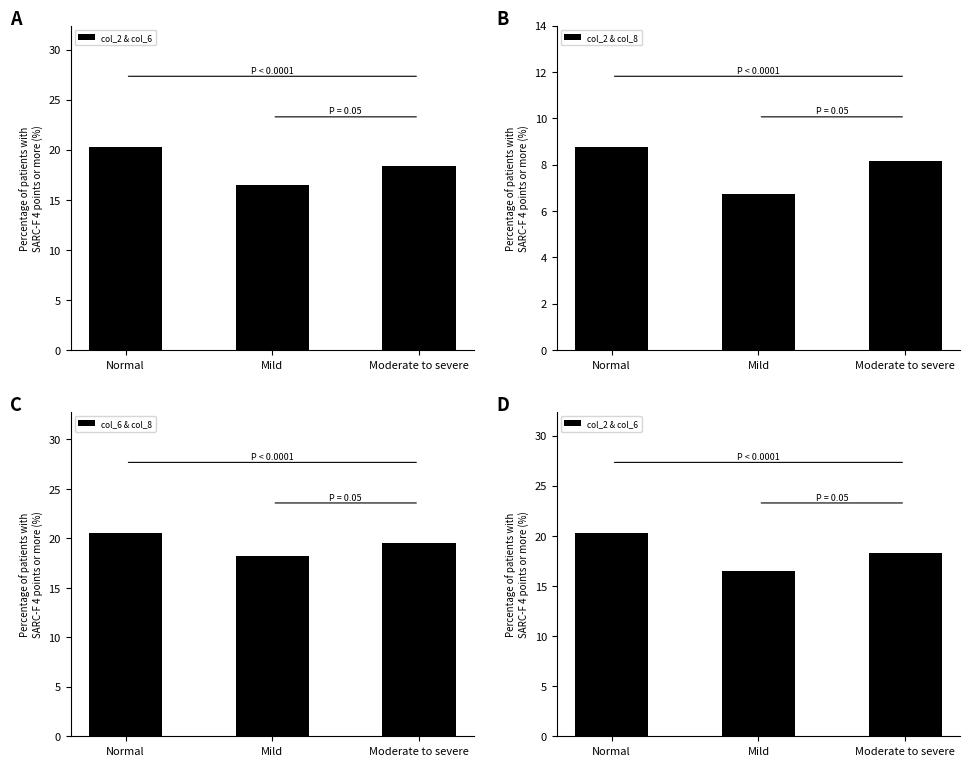

Where is col_2 & col_6 nearest to the value 18?

Moderate to severe